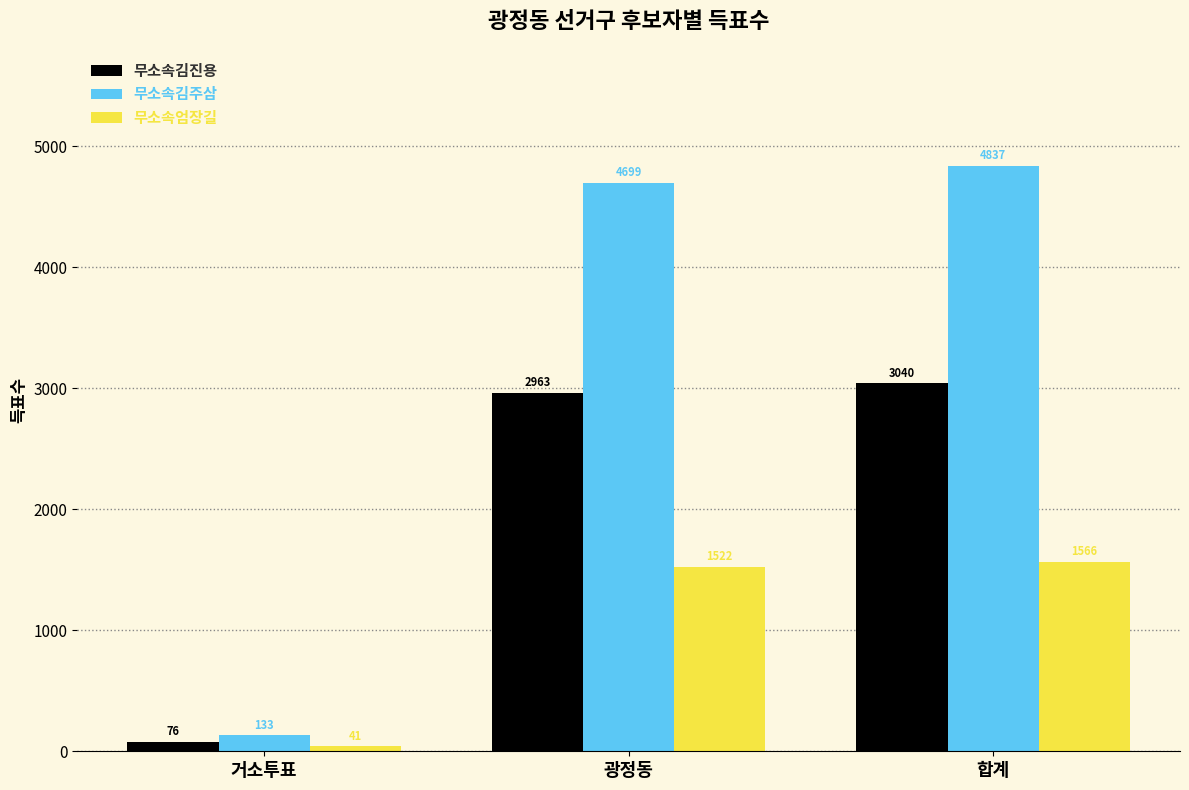

Which category has the highest value across all series?

합계